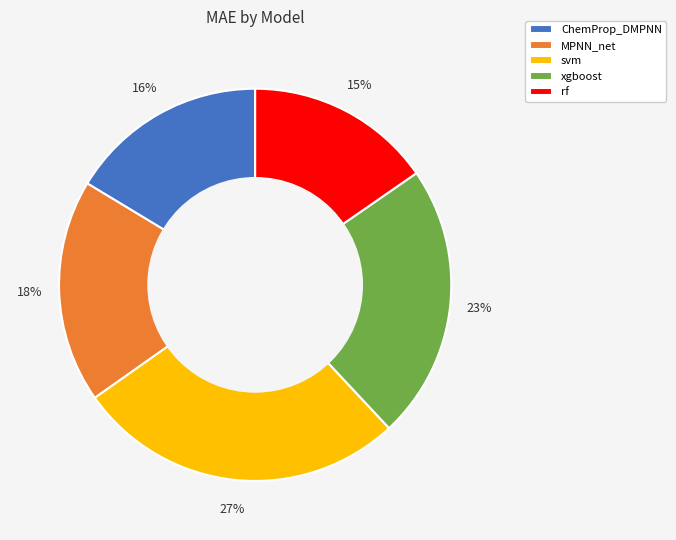

To the nearest percent, what is the difference between the ChemProp_DMPNN and svm slice percentages?

11%